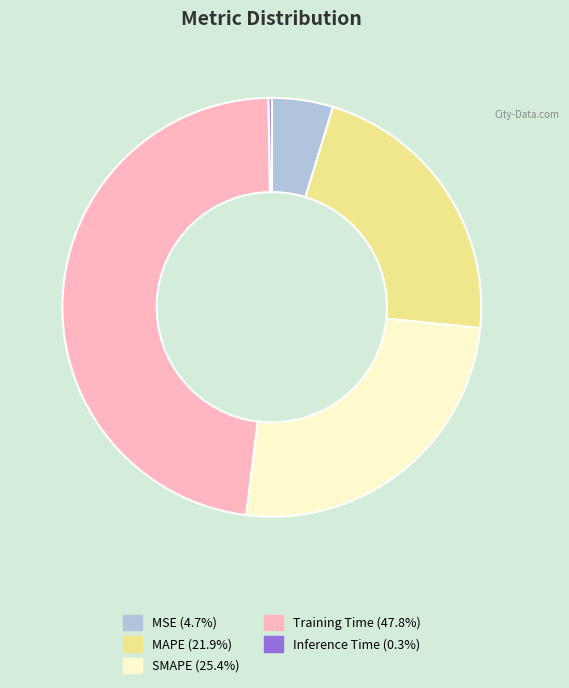

Is there any slice that represents more than half of the pie?

No